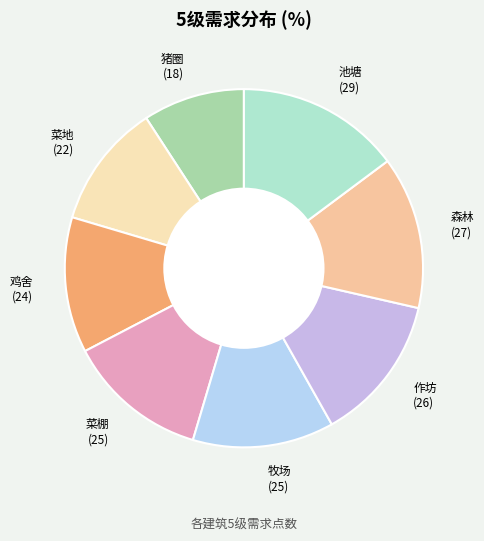

The 菜棚 slice represents 1% of the pie. True or false?

False